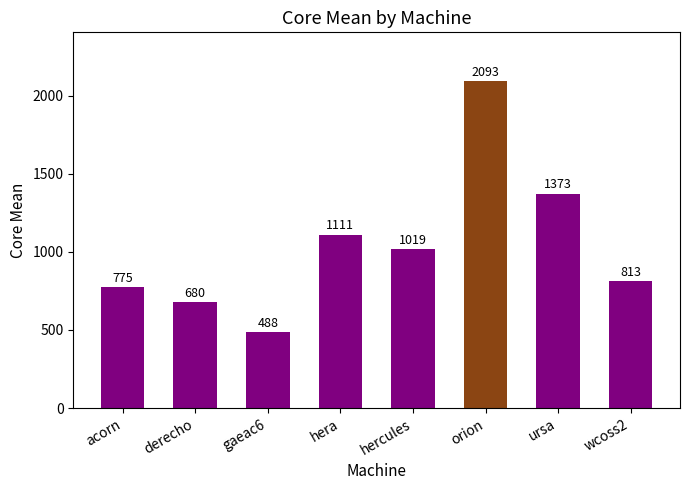

What value does the data have at gaeac6?

487.6